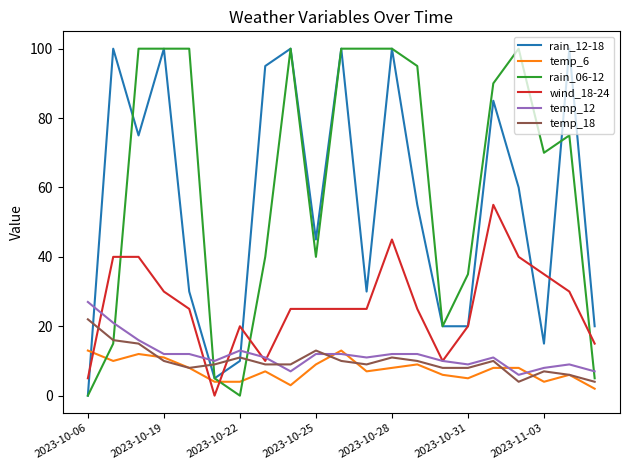

What is the lowest value of the temp_18 series?

4